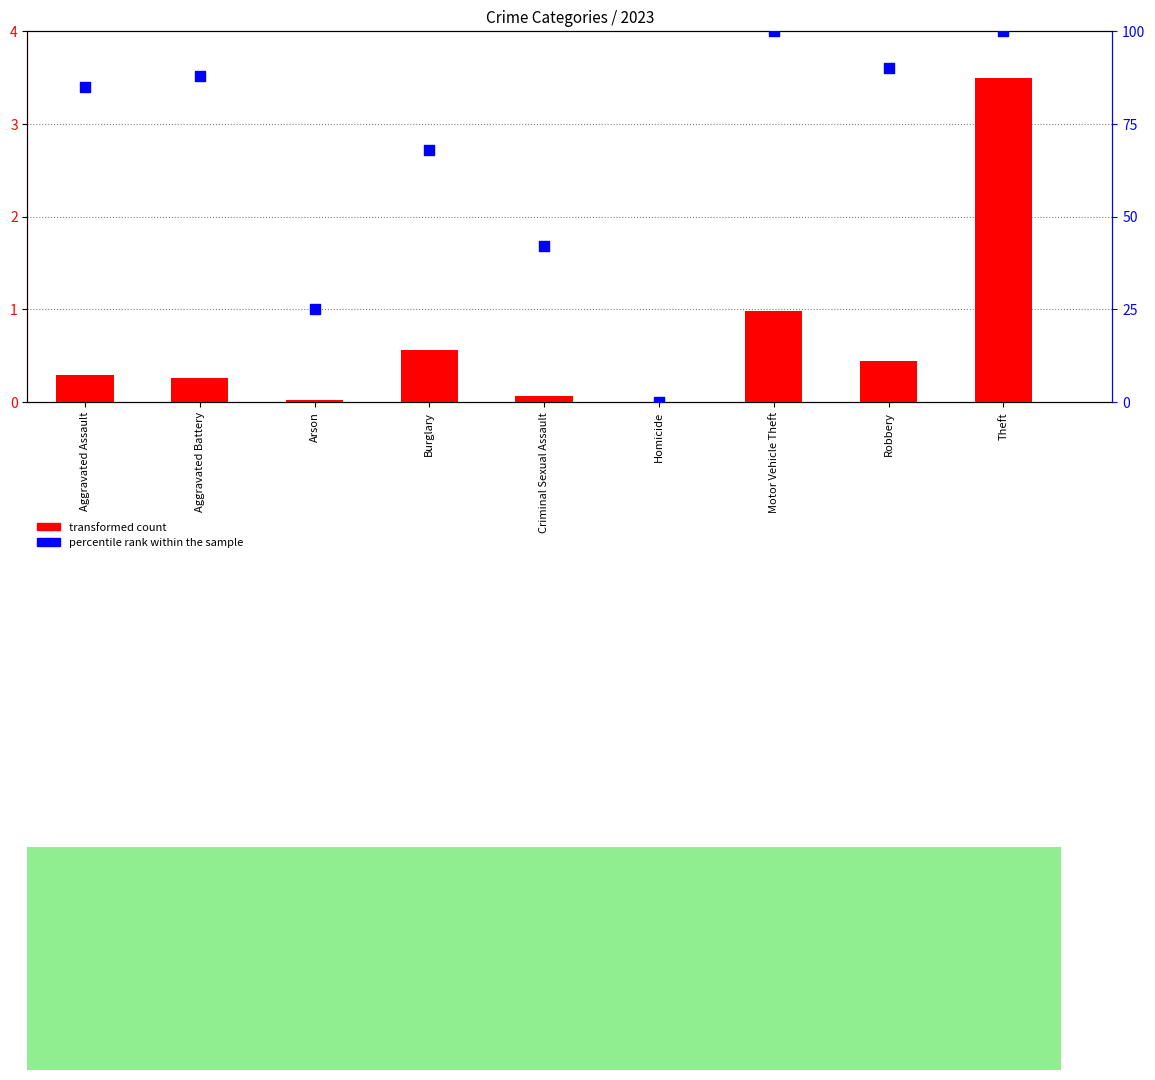

Which series has the largest total across all categories?

percentile rank within the sample